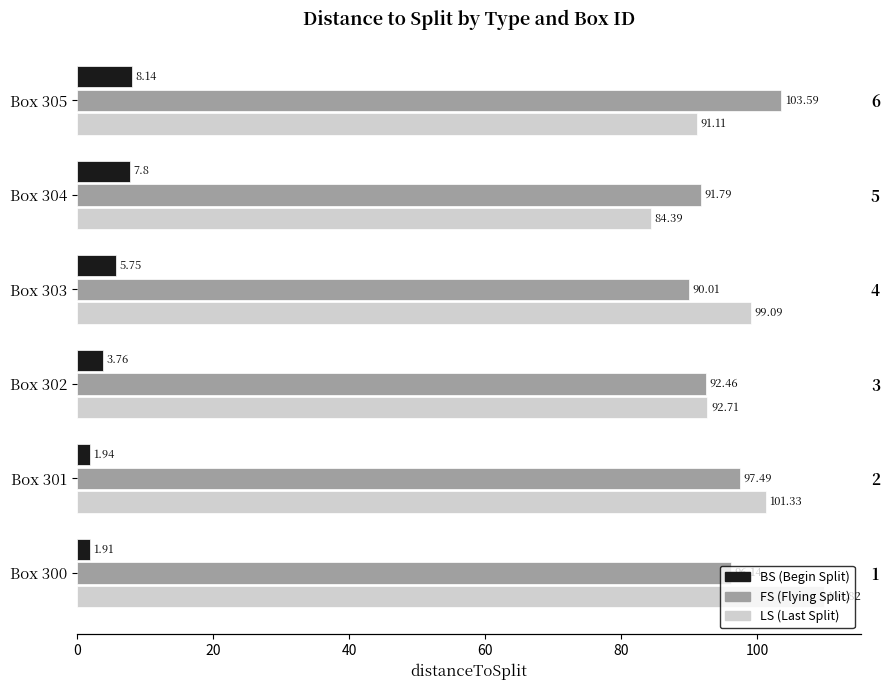

What is the value of the BS bar at the 5th from the left?

7.8